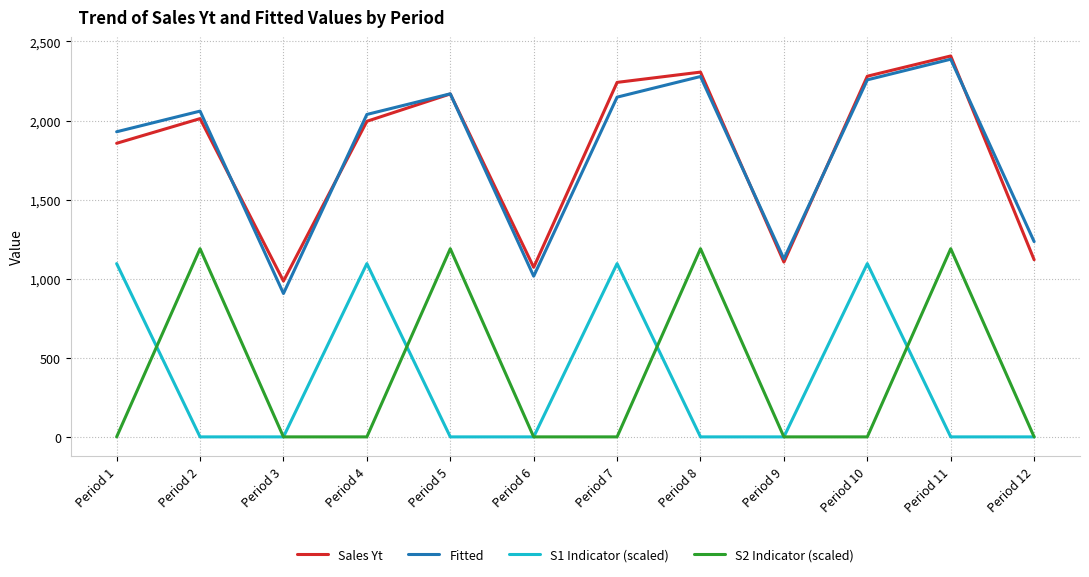

What are all the series names shown in the legend?

Sales Yt, Fitted, S1 Indicator (scaled), S2 Indicator (scaled)